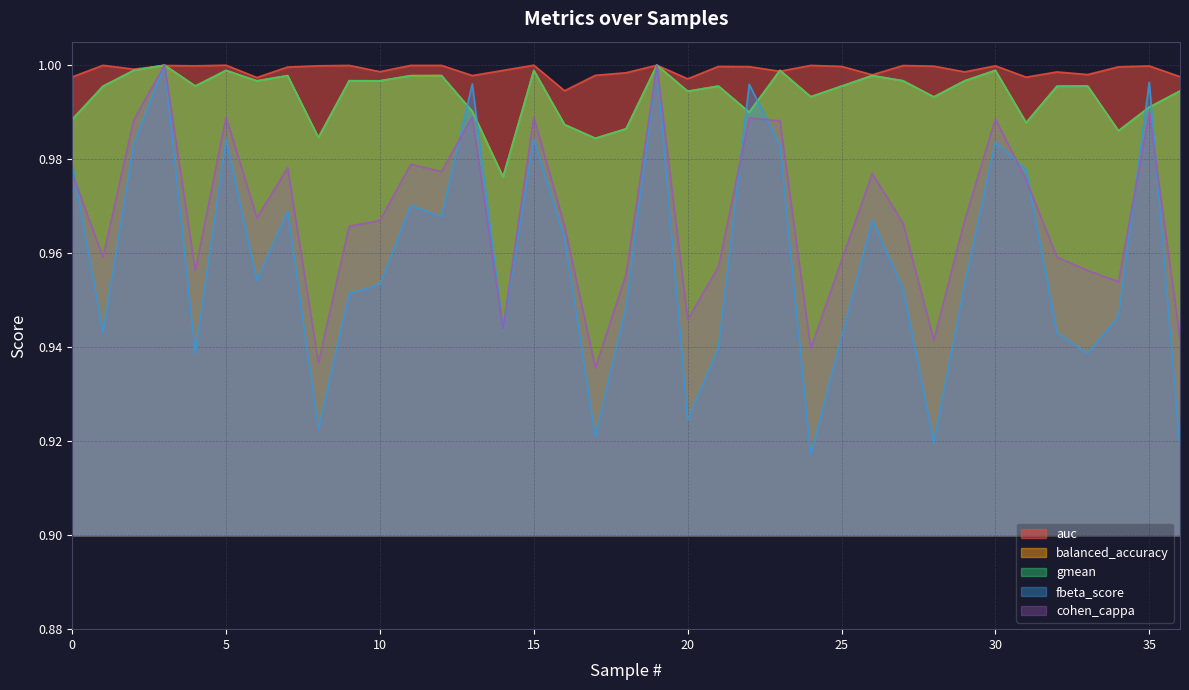

What is the difference between the fbeta_score values at 17 and 30?

0.1